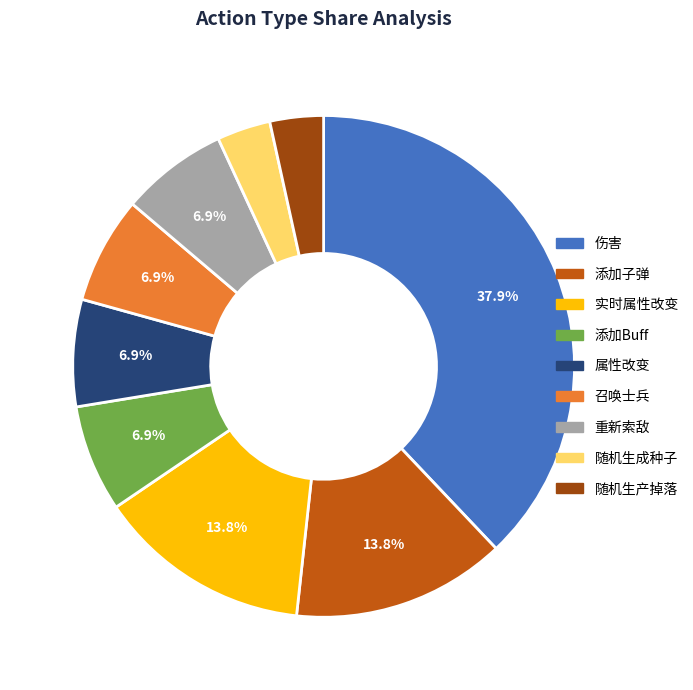

What percentage is the 属性改变 slice, to the nearest percent?

7%